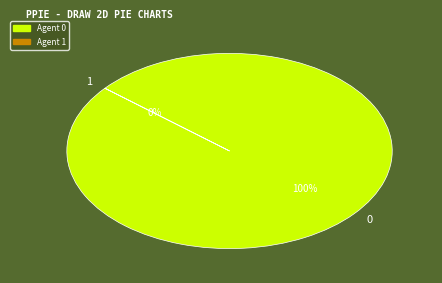

To the nearest percent, what is the difference between the 0 and 1 slice percentages?

100%